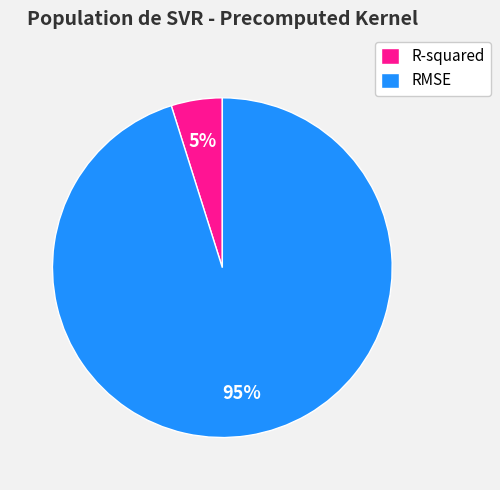

Which has a higher value, R-squared or RMSE?

RMSE